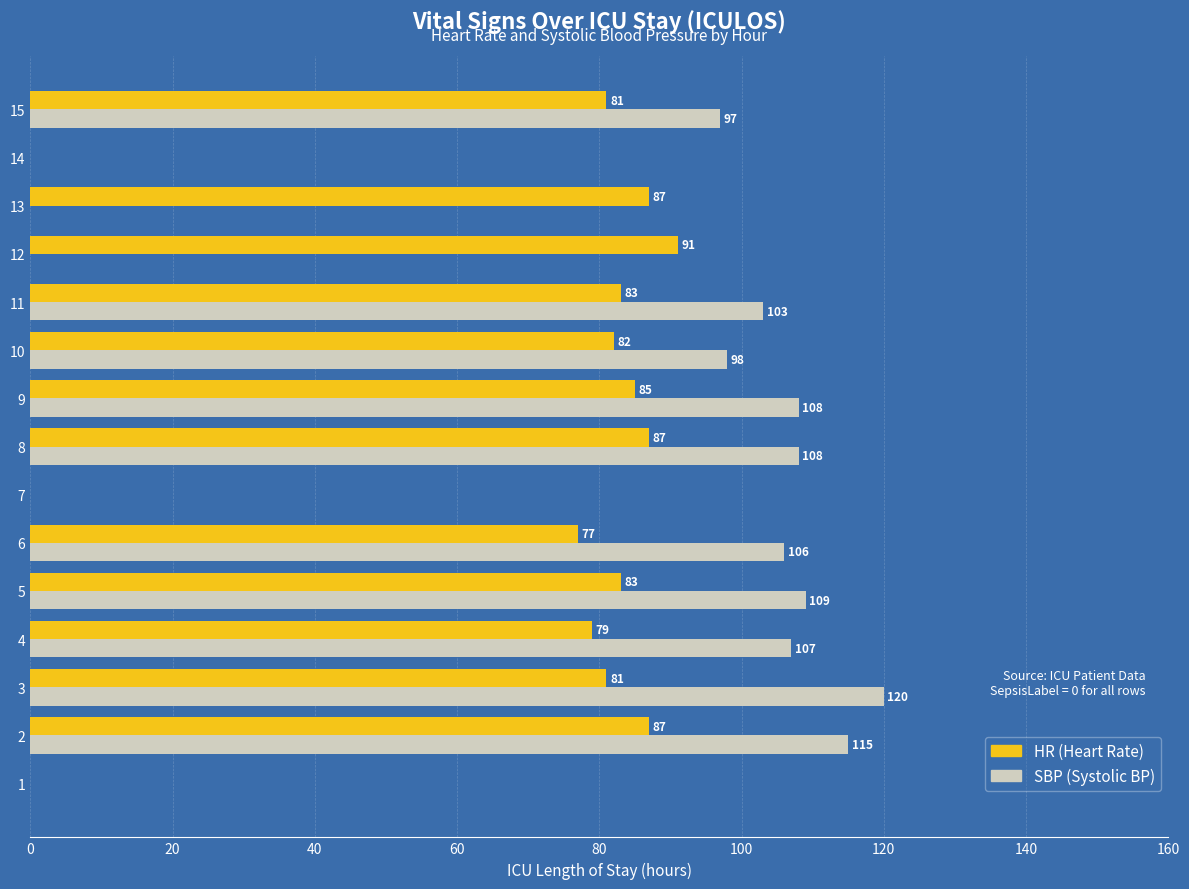

At which category does the chart reach its peak across all series?

3